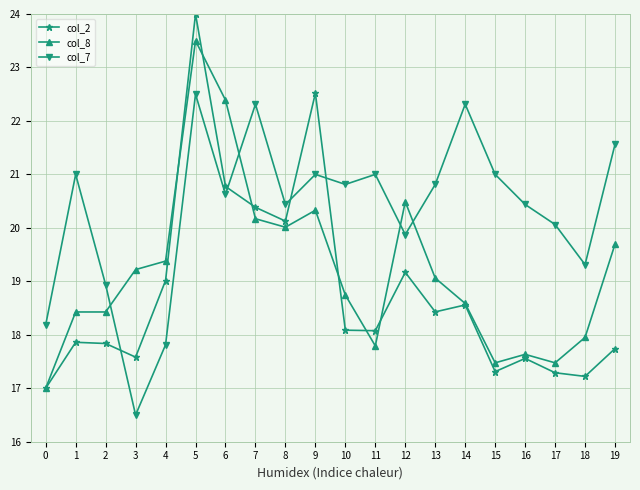

True or false: col_8 and col_2 intersect in this chart.

True